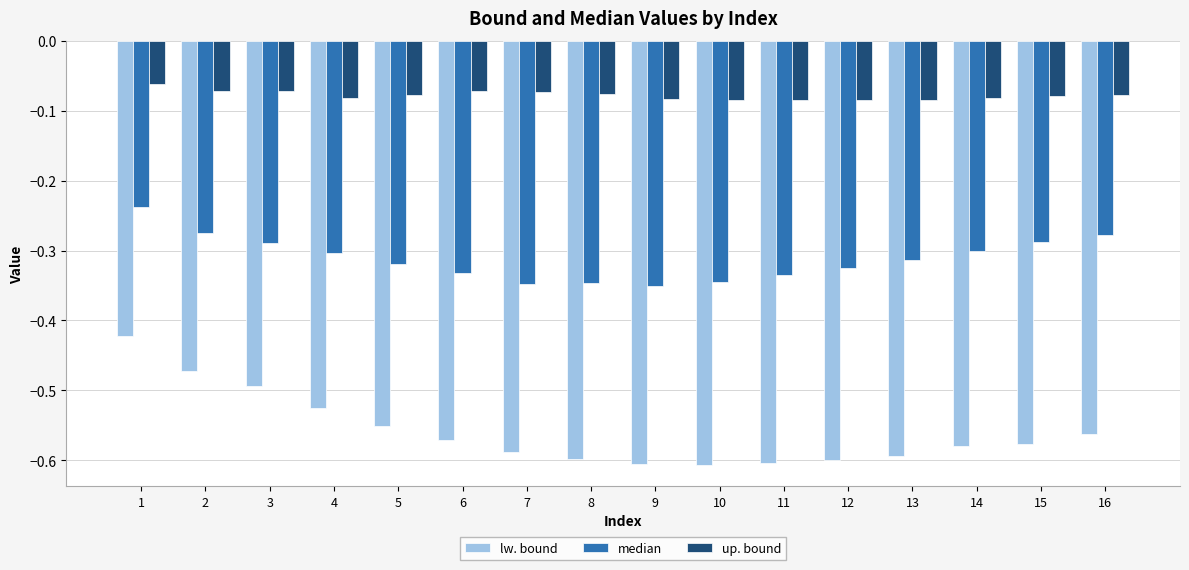

Is the value of up. bound at 3 greater than the value of lw. bound at 6?

Yes